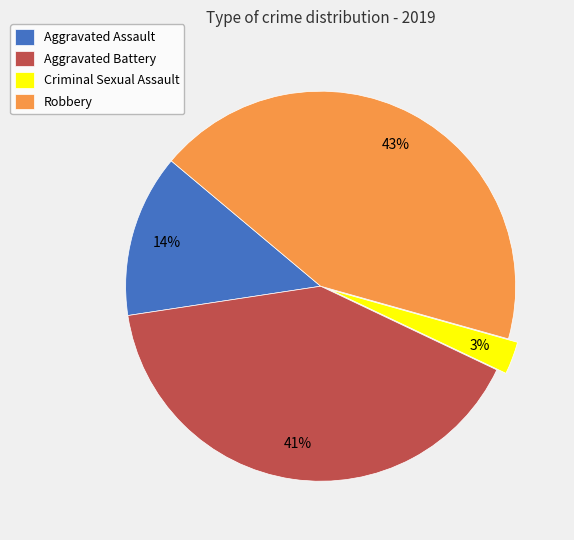

How many slices are in this pie chart?

4